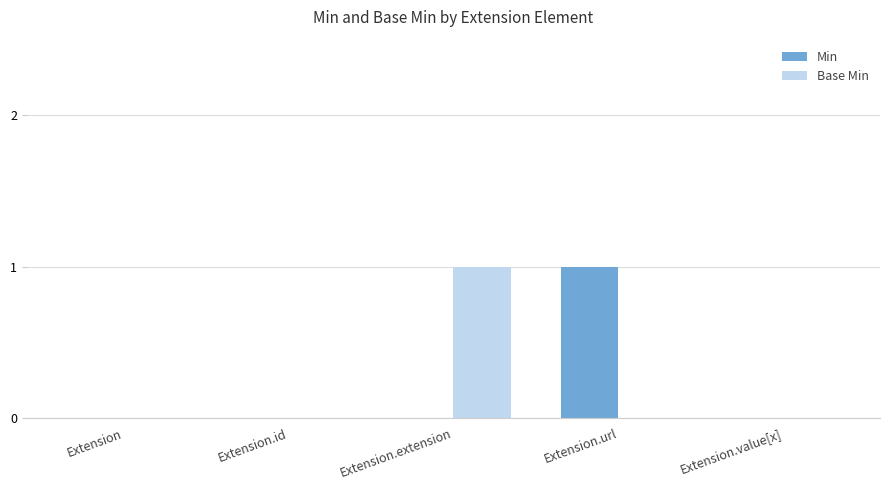

What are all the series names shown in the legend?

Min, Base Min